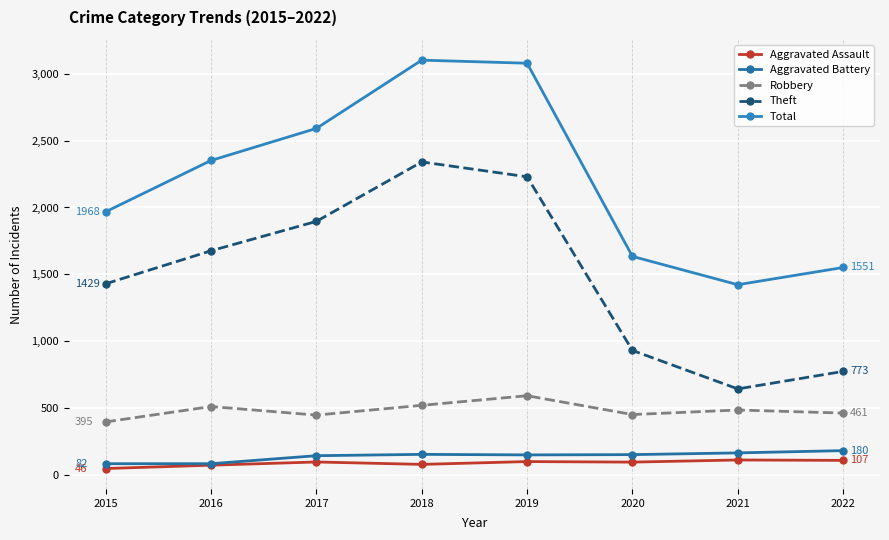

What is the value of the Total point at the 4th from the left?

3103